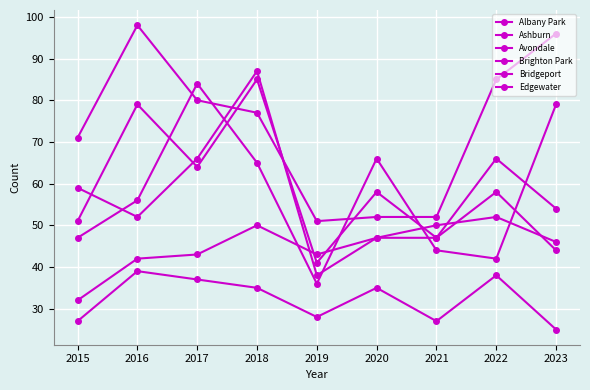

What is the approximate value of Bridgeport at 2018, to the nearest 5?

35